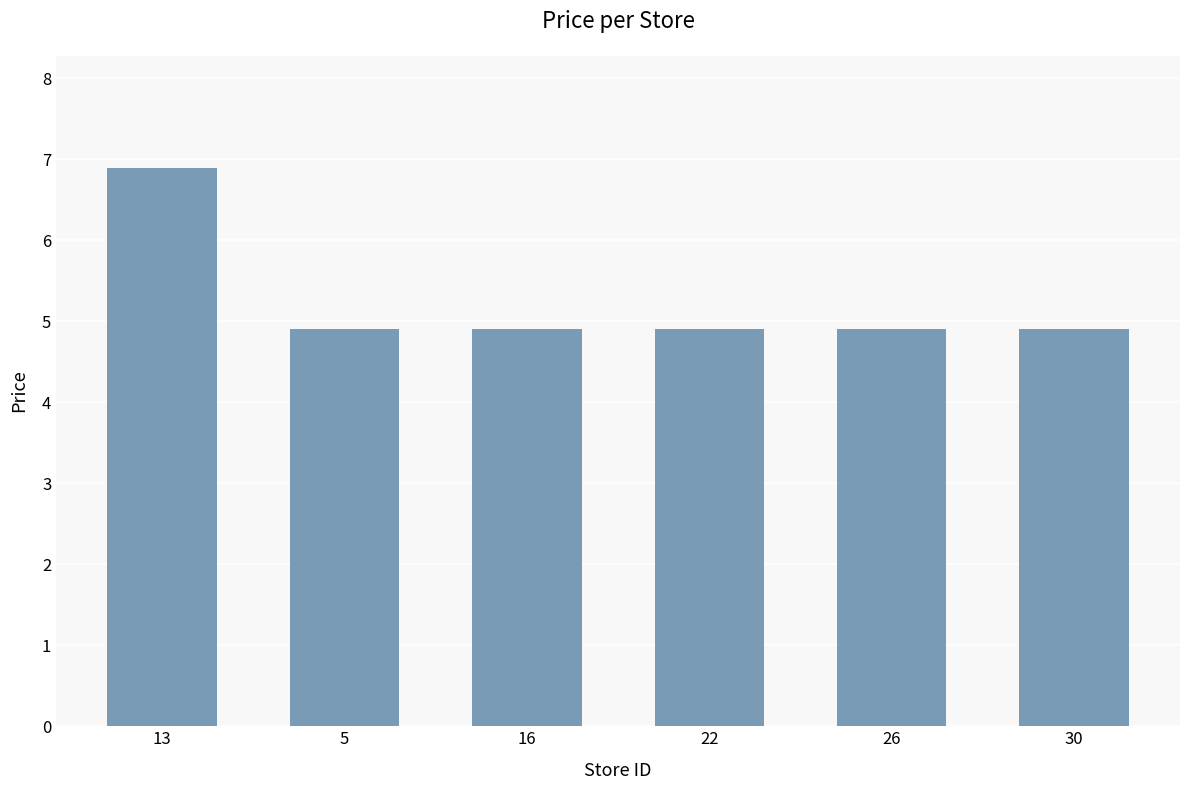

Approximately how many times larger is the value at 22 compared to 16?

1.0